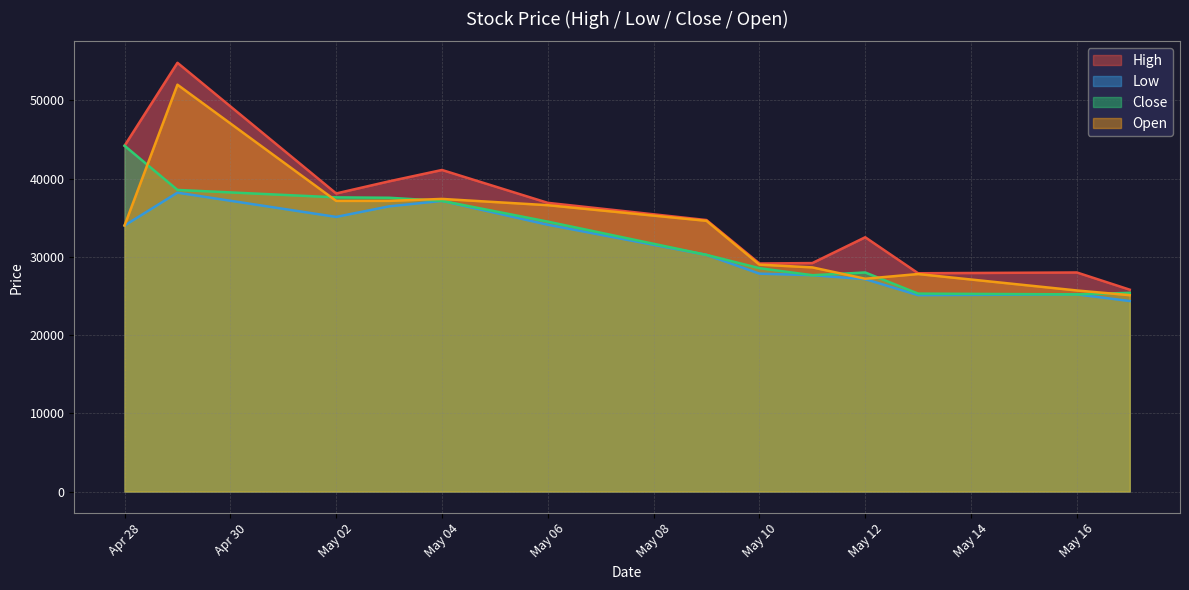

What is the highest value of the Open series?

52000